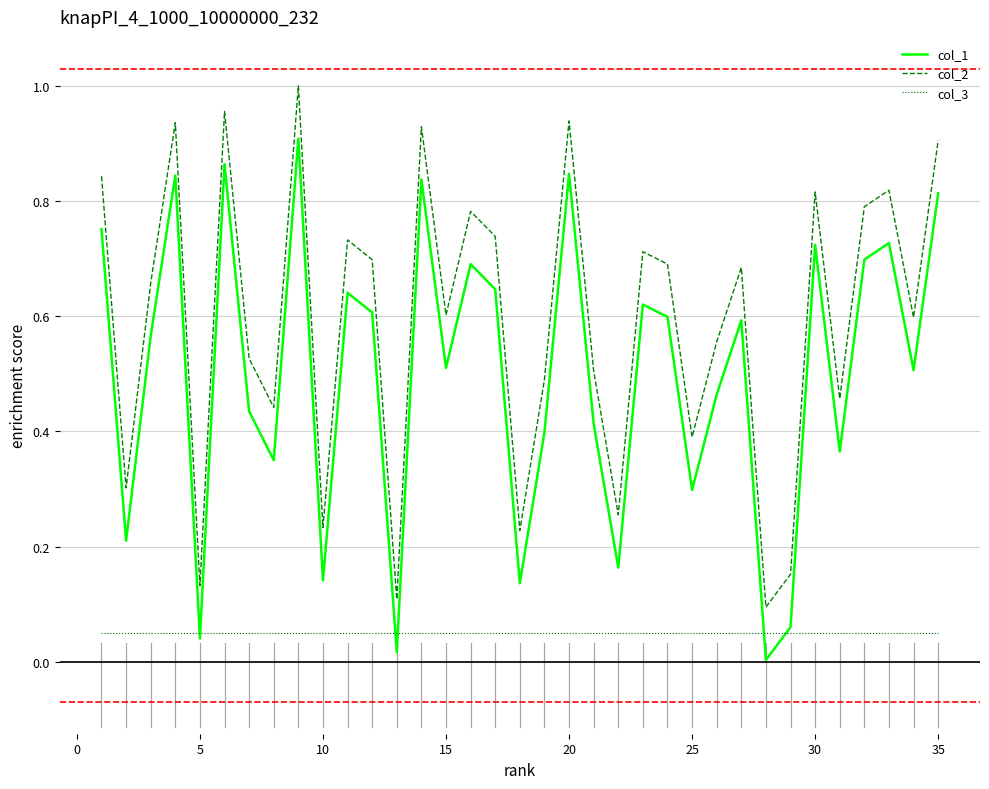

True or false: col_1 and col_2 intersect in this chart.

False